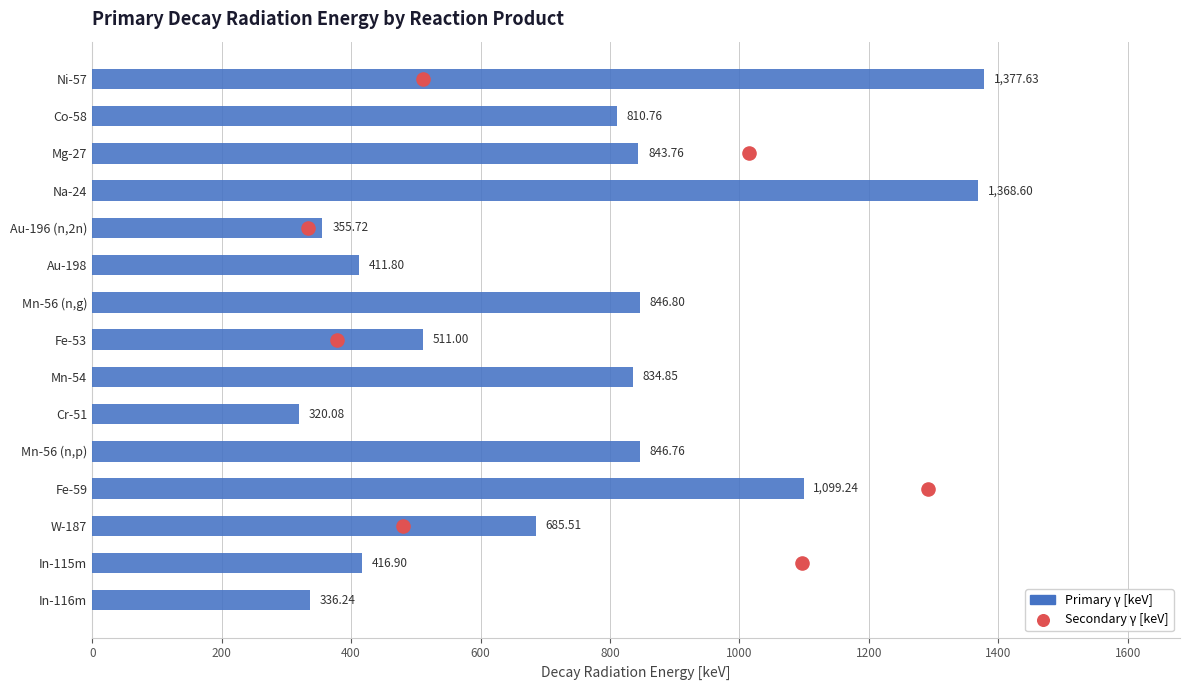

Which series has the widest spread of Y values?

Secondary γ [keV]